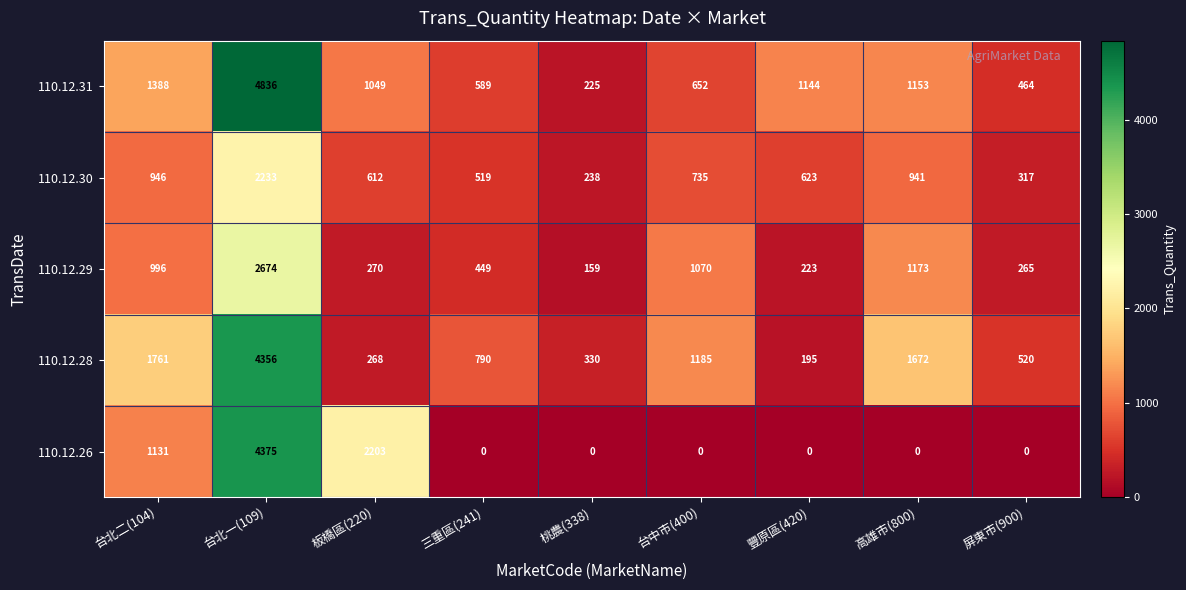

Which label corresponds to the largest value in the chart?

台北一(109)